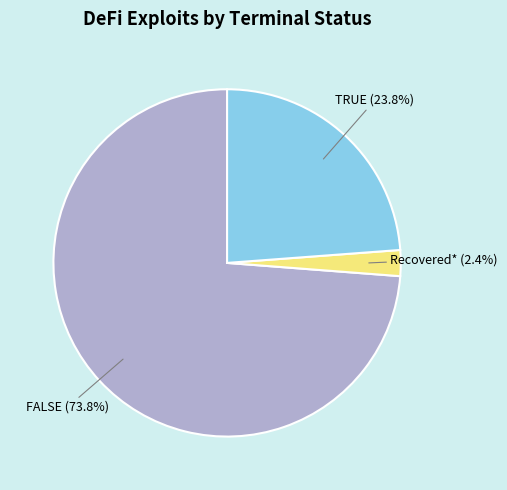

How much of the chart is everything except TRUE?

76.2%